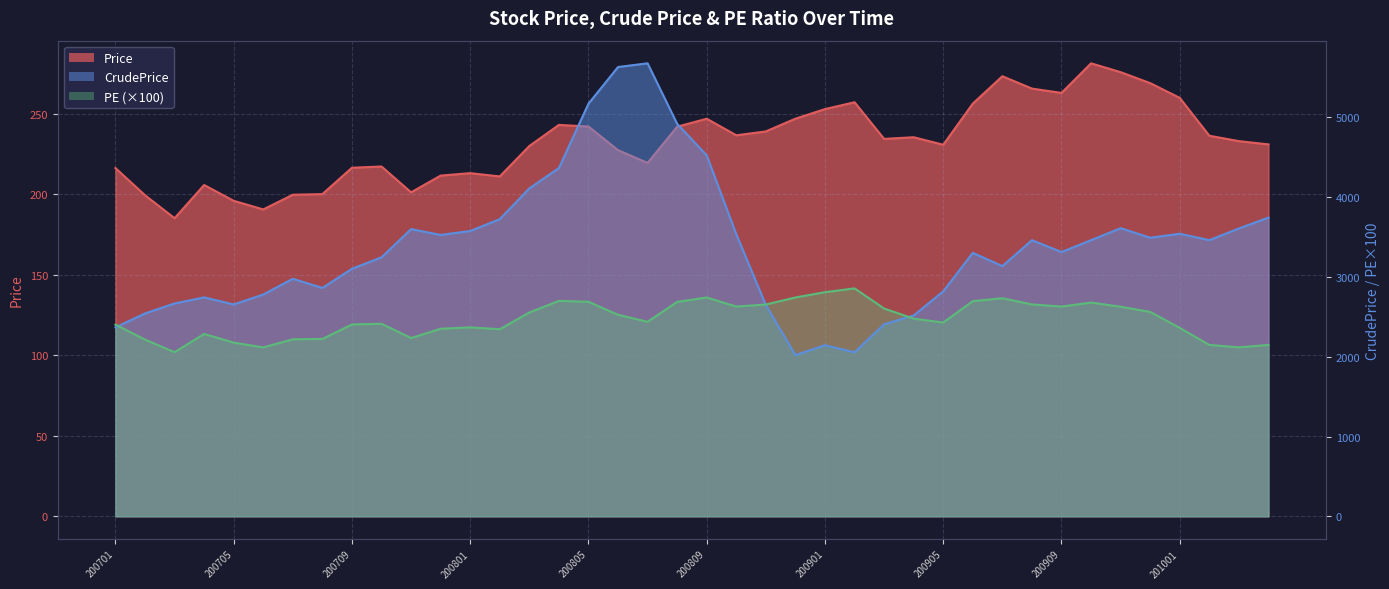

Which has a higher value, 200905 or 200809?

200809